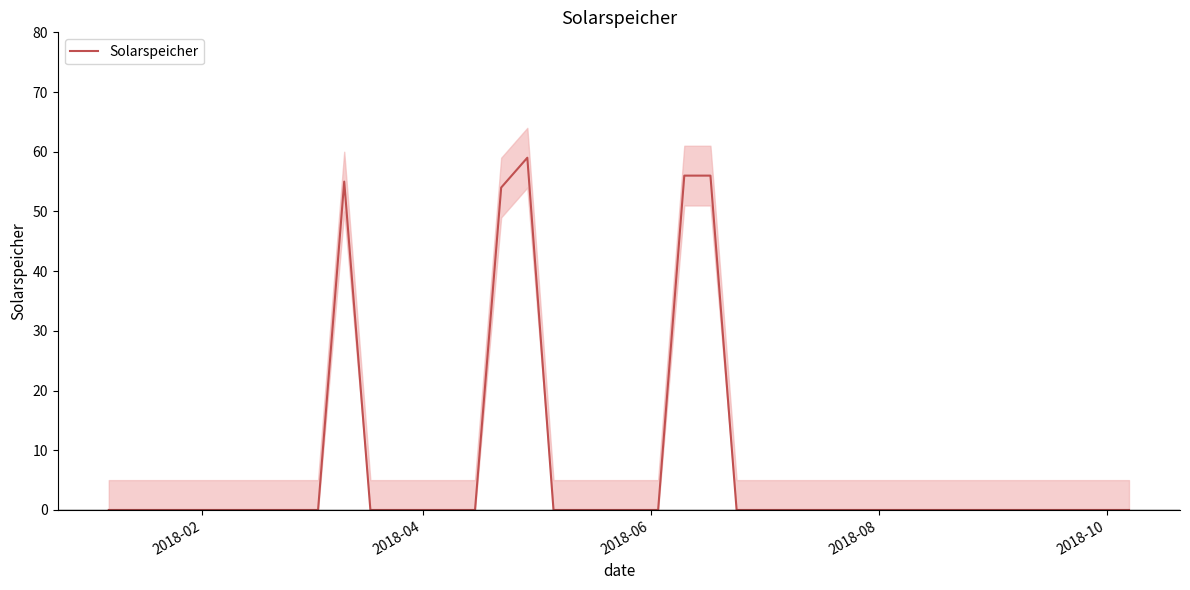

What is the difference between the second highest and minimum values?

56